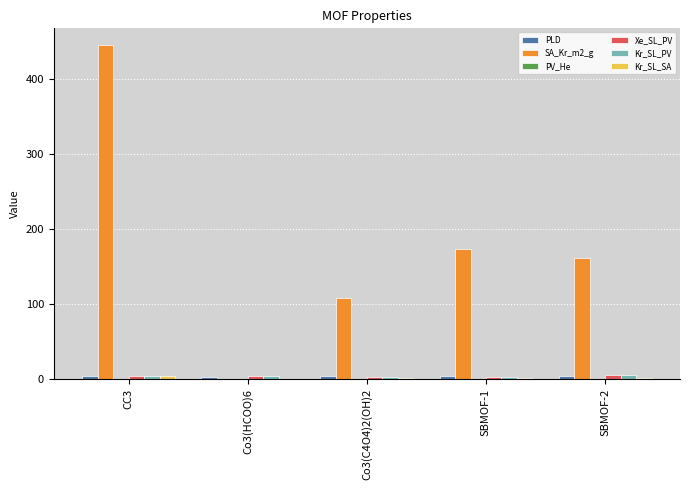

The value of SA_Kr_m2_g at Co3(HCOO)6 is 0.0. True or false?

True